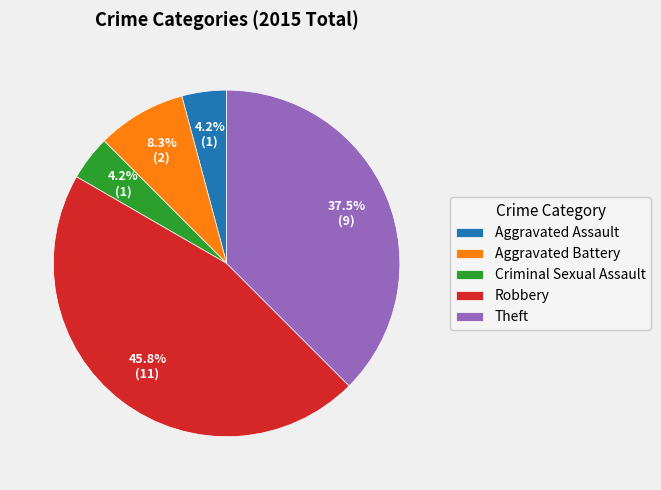

What is the largest slice in the pie chart?

Robbery